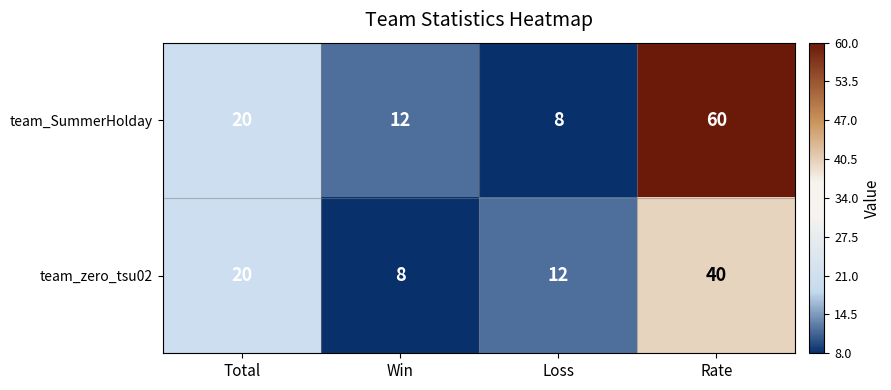

What is the difference between the maximum and minimum values in the team_SummerHolday series?

52